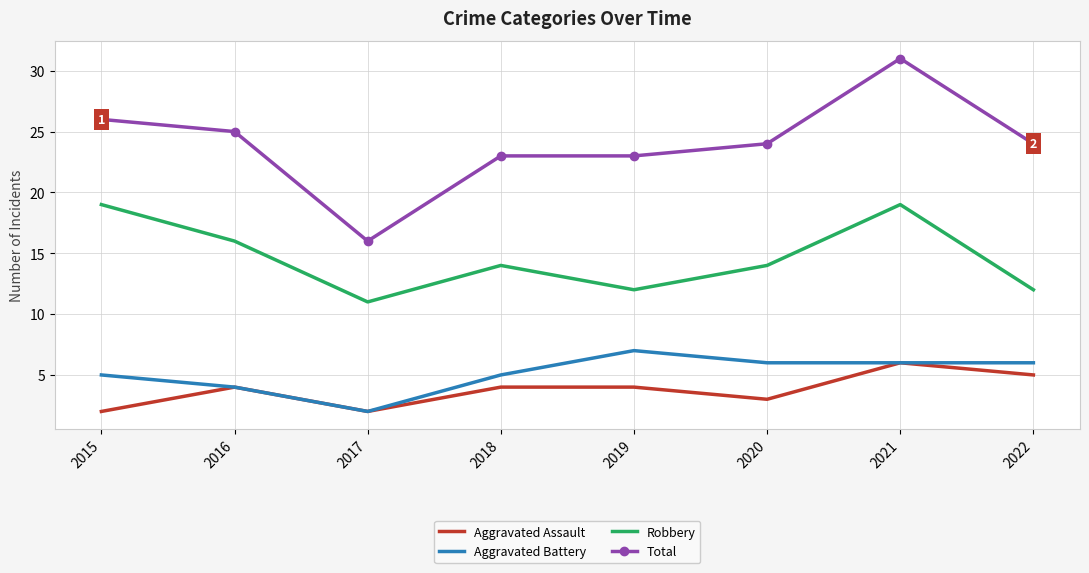

What is the minimum value for Aggravated Battery?

2